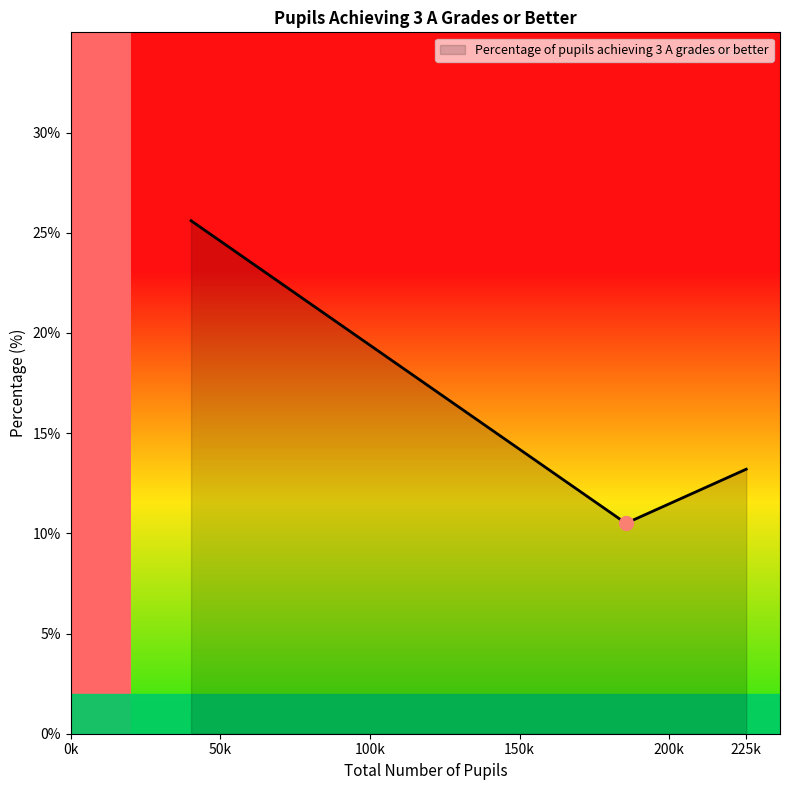

What is the smallest value displayed?

10.5